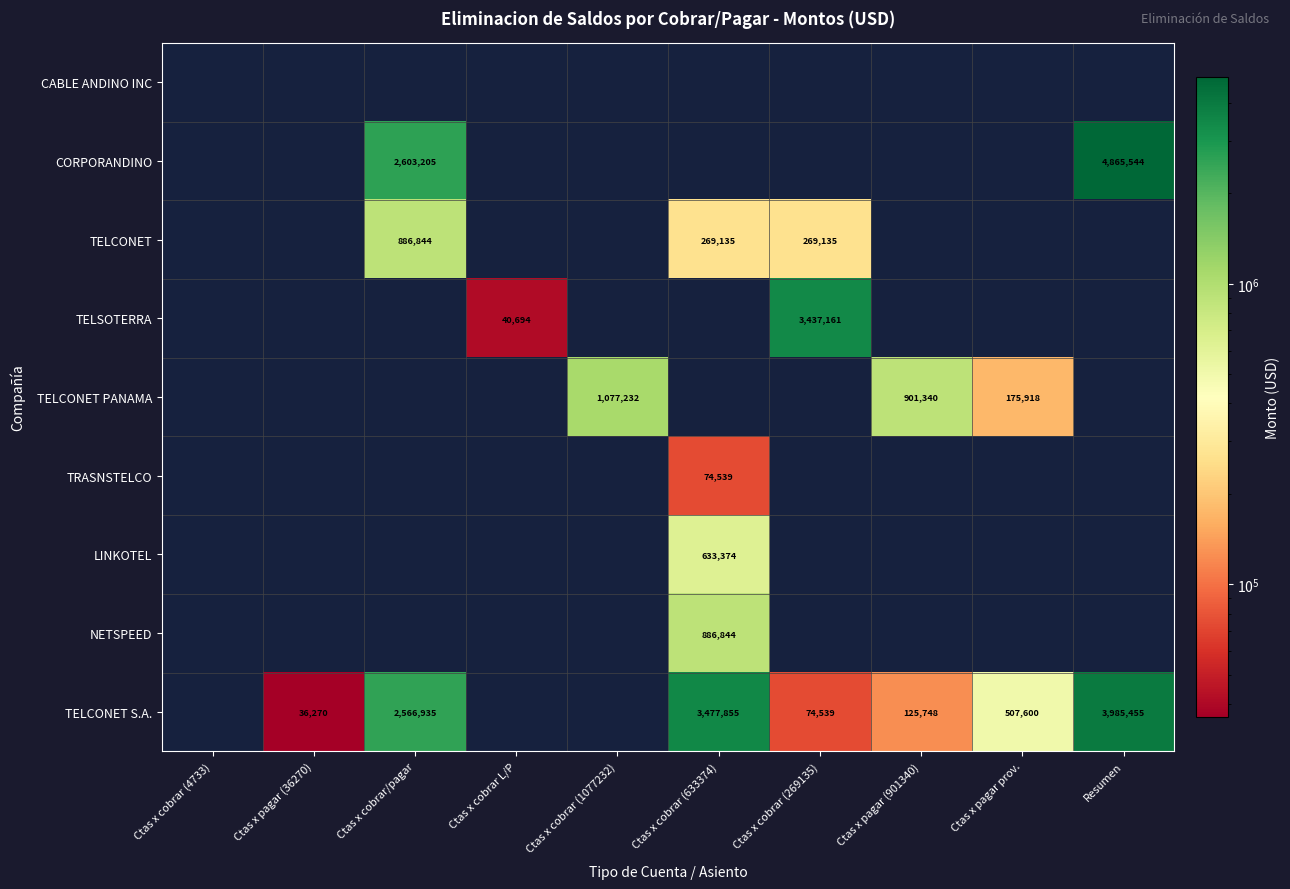

The TELCONET S.A. series shows 913957.6 at Ctas x cobrar/pagar. True or false?

False